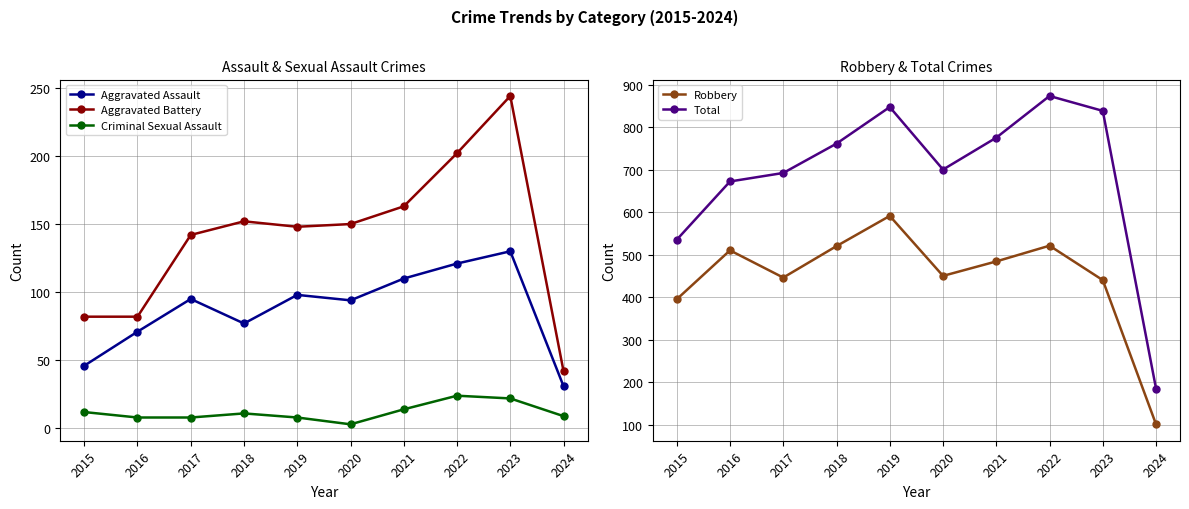

Reading left to right, extract all data points from this chart.

Aggravated Assault: 2015=46	2016=71	2017=95	2018=77	2019=98	2020=94	2021=110	2022=121	2023=130	2024=31
Aggravated Battery: 2015=82	2016=82	2017=142	2018=152	2019=148	2020=150	2021=163	2022=202	2023=244	2024=42
Criminal Sexual Assault: 2015=12	2016=8	2017=8	2018=11	2019=8	2020=3	2021=14	2022=24	2023=22	2024=9
Robbery: 2015=395	2016=510	2017=446	2018=520	2019=591	2020=450	2021=484	2022=521	2023=440	2024=101
Total: 2015=535	2016=672	2017=692	2018=761	2019=847	2020=700	2021=775	2022=873	2023=838	2024=185